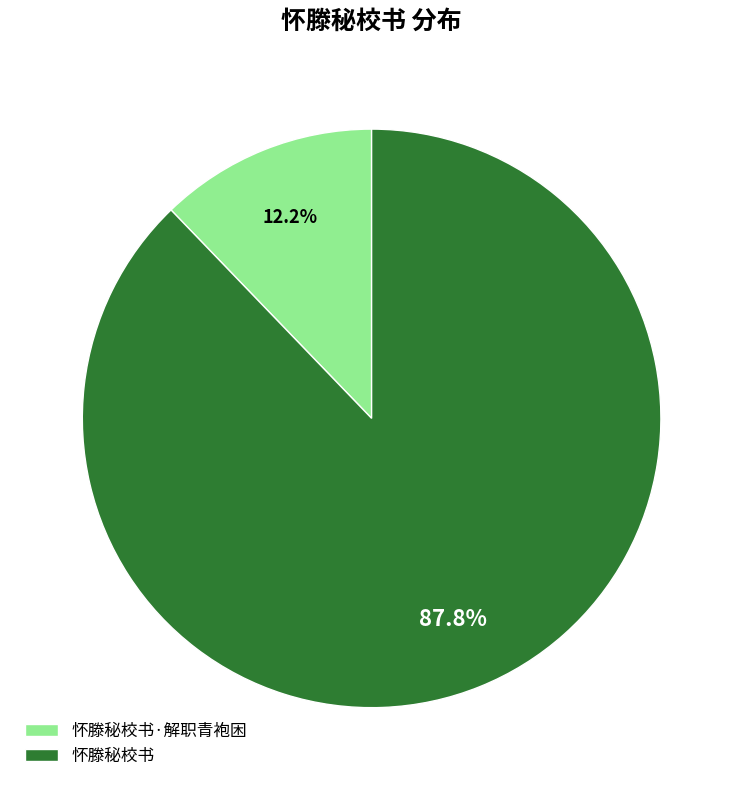

How many segments does this pie chart have?

2